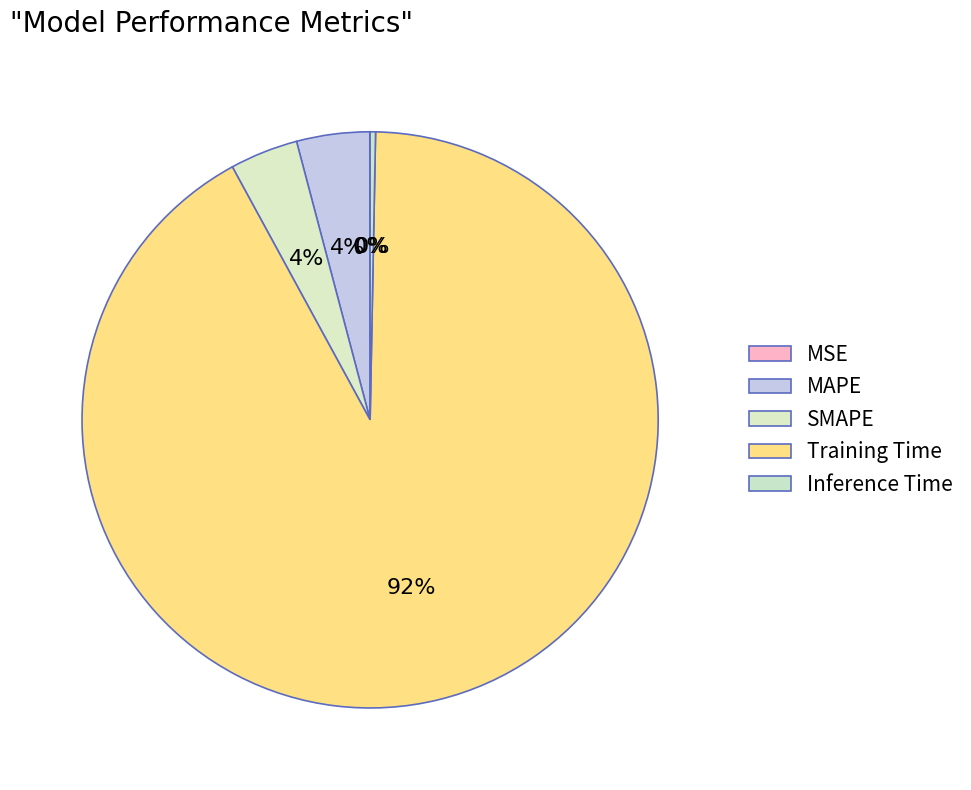

How many segments does this pie chart have?

5